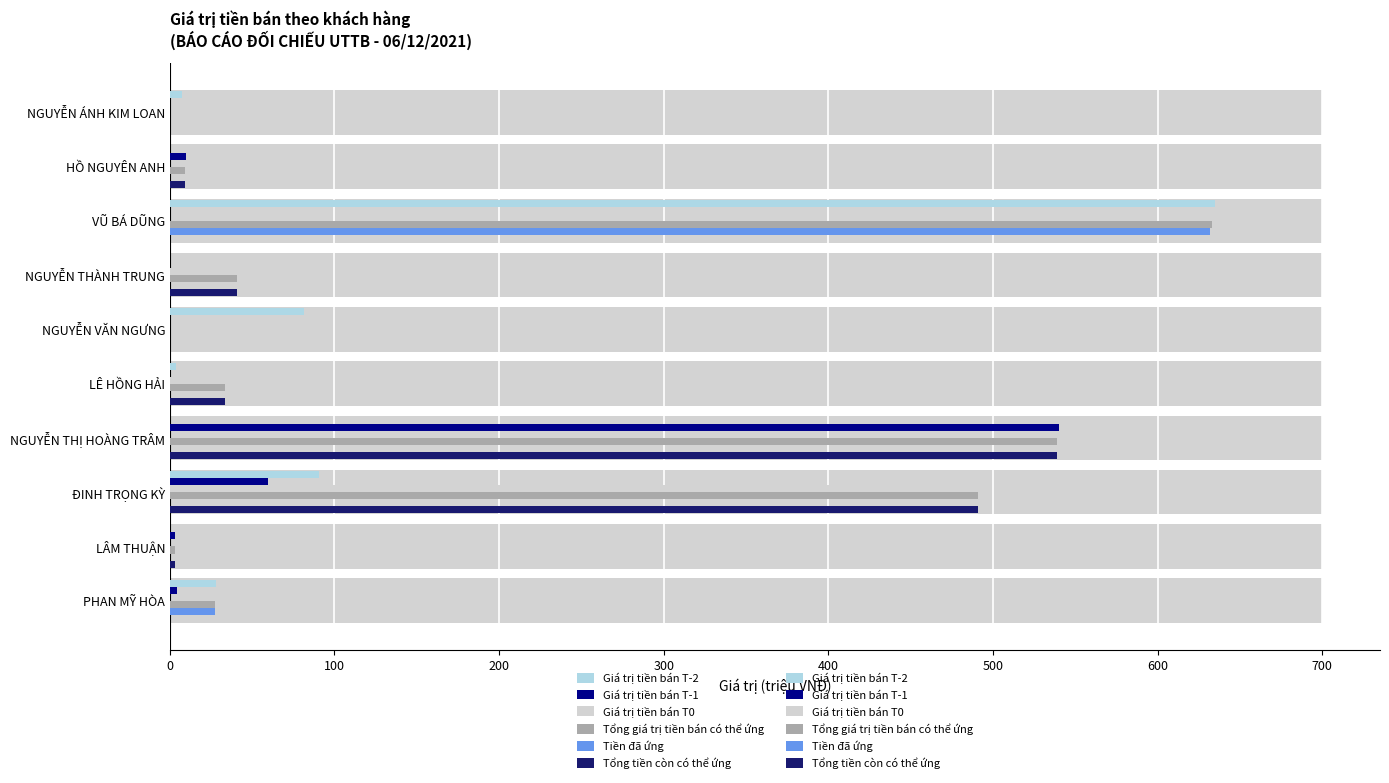

How many bars are there in total?

60